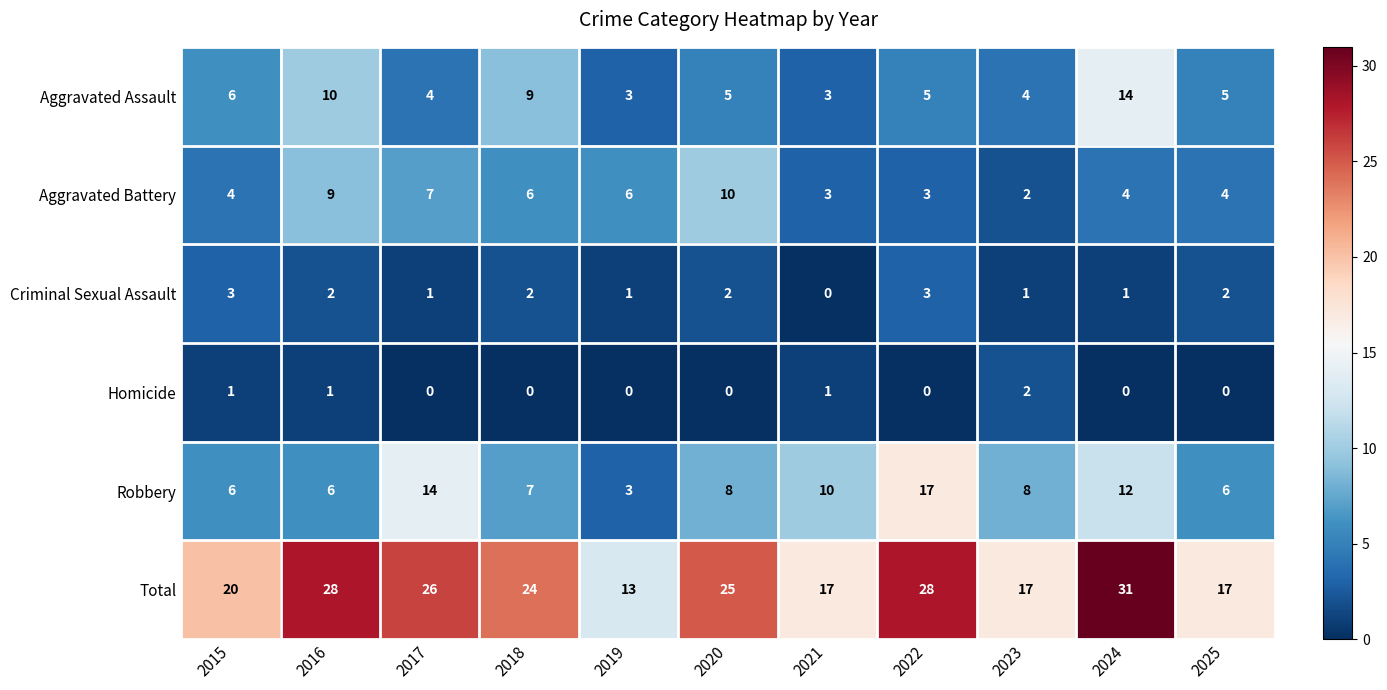

The value of Aggravated Battery at 2016 is 9. True or false?

True